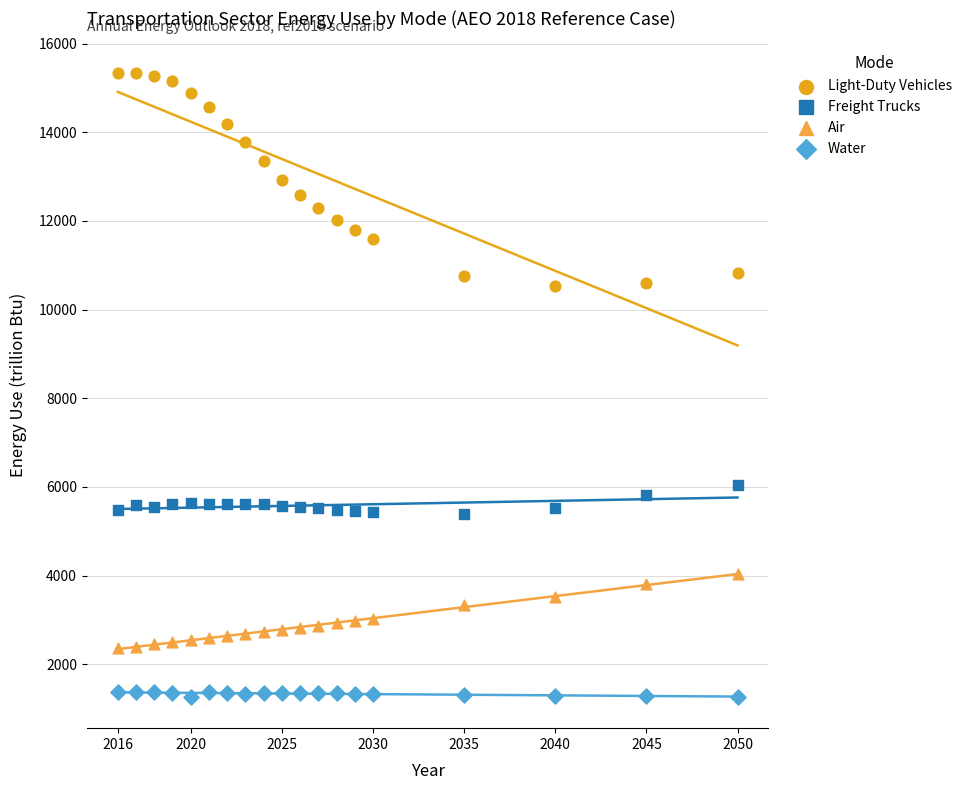

Which series contains the lowest Y value?

Water